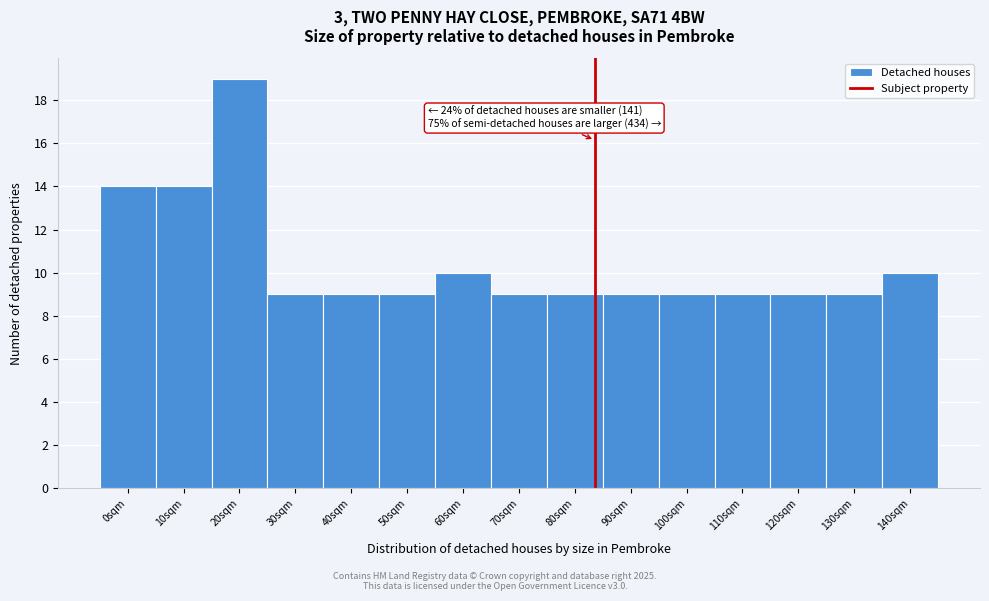

Reading left to right, list all the values displayed in this chart.

14	14	19	9	9	9	10	9	9	9	9	9	9	9	10